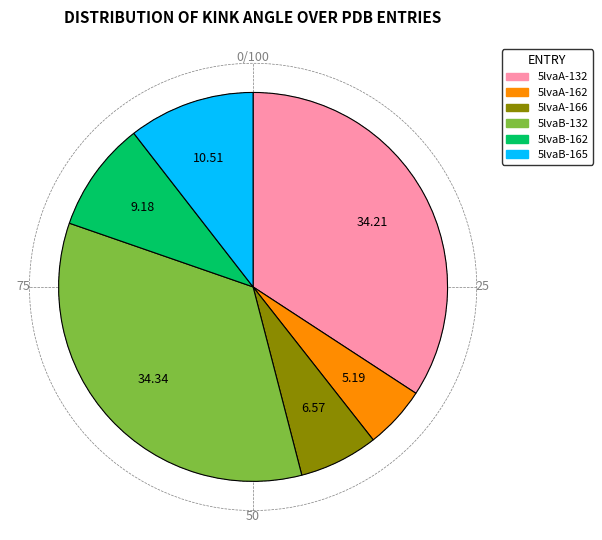

Which has a higher value, 5lvaA-166 or 5lvaB-132?

5lvaB-132